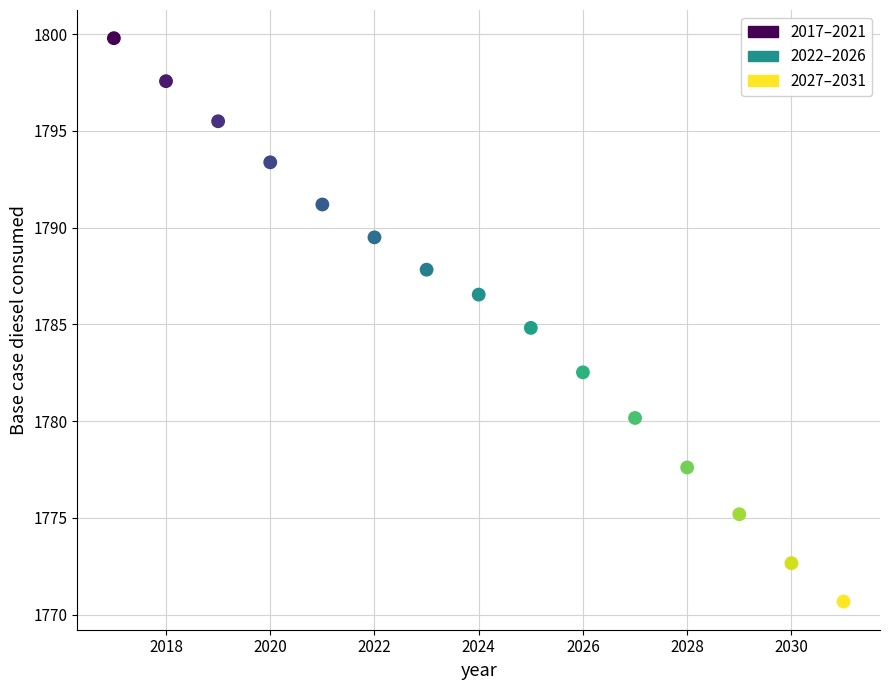

What is the range of X values (max minus min)?

14.0